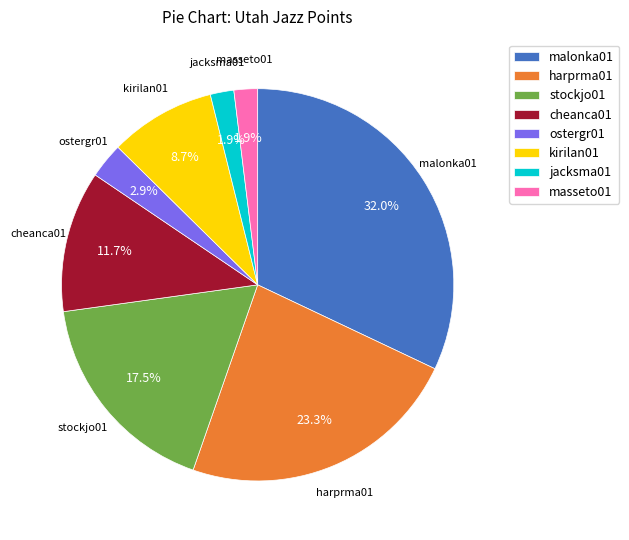

Does harprma01 account for over 50% of the chart?

No